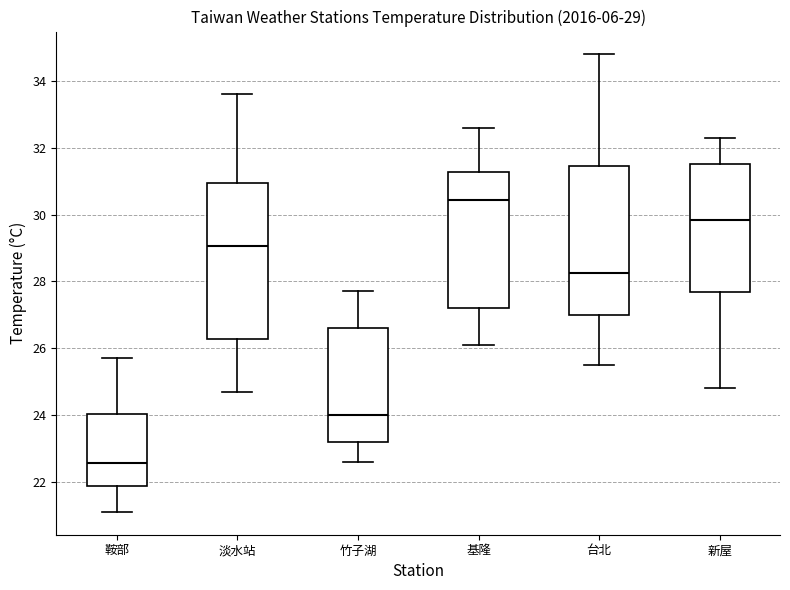

Which box's median line is the lowest?

鞍部